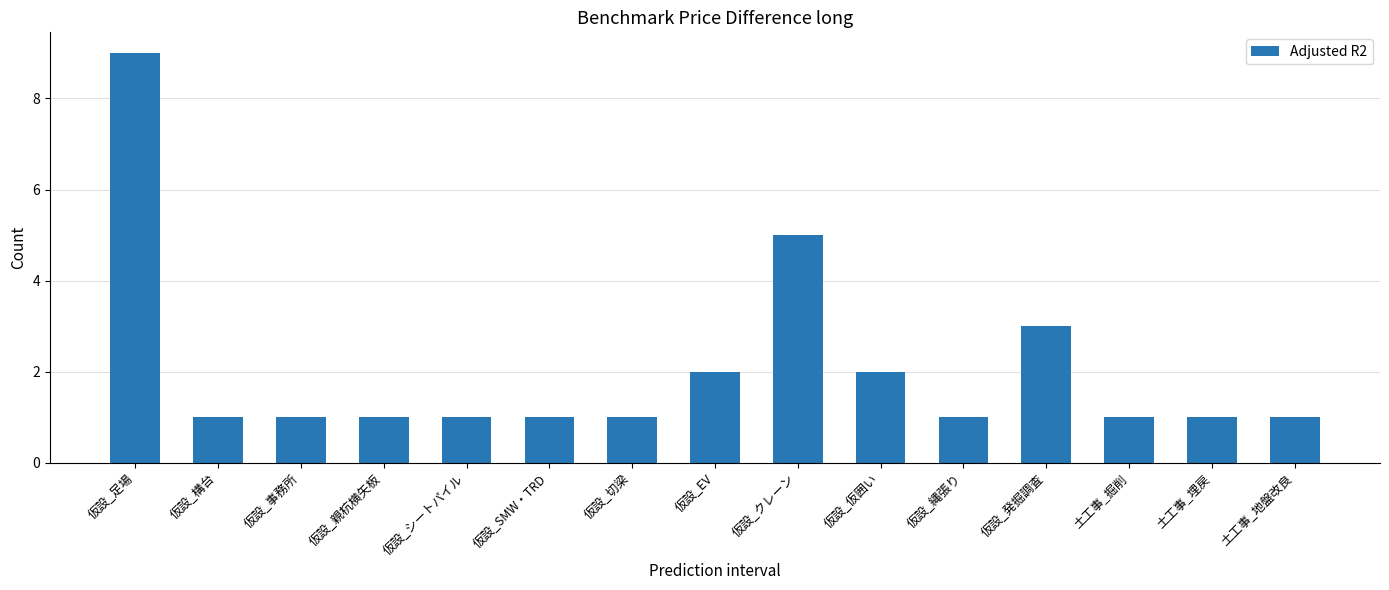

Approximately how many times larger is the value at 仮設_構台 compared to 仮設_仮囲い?

0.5